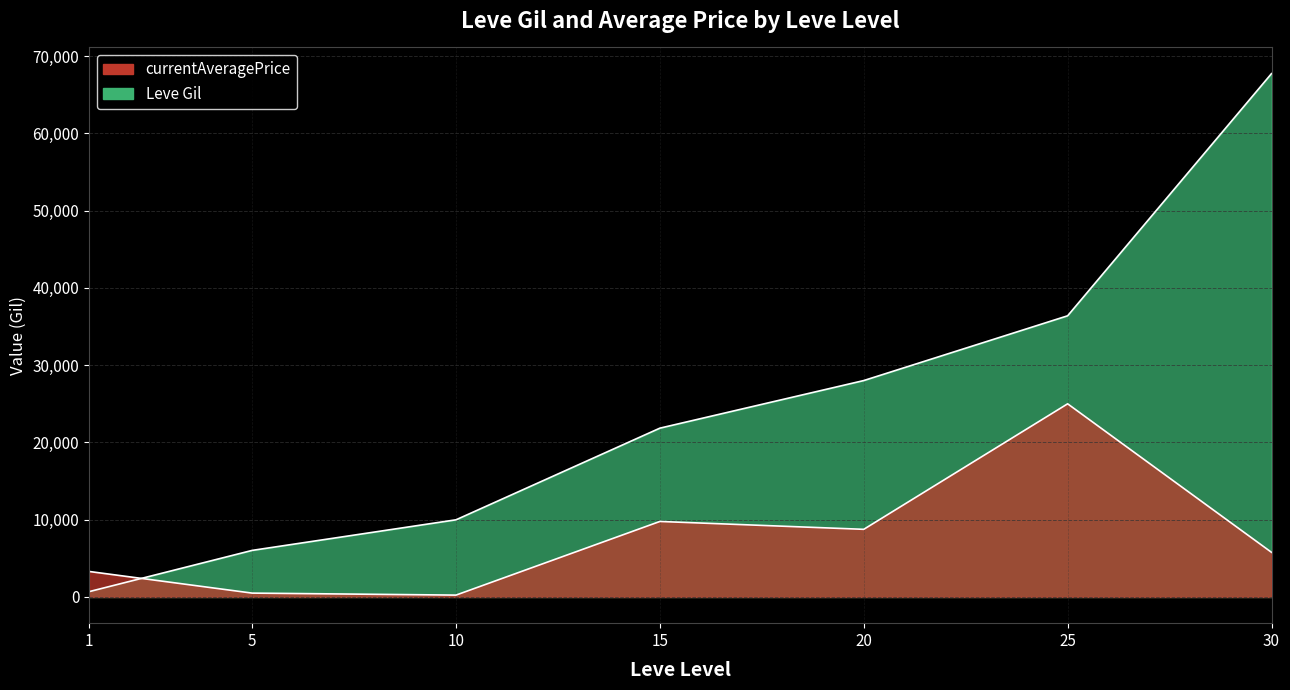

What is the maximum value for Leve Gil?

67730